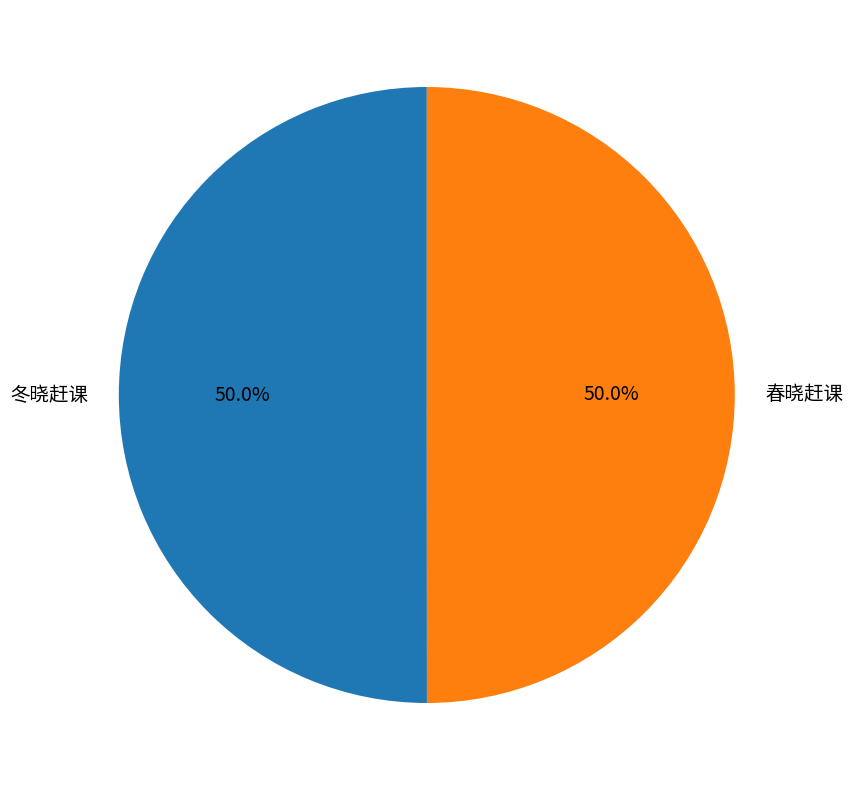

To the nearest percent, what portion does 冬晓赶课 represent?

50%